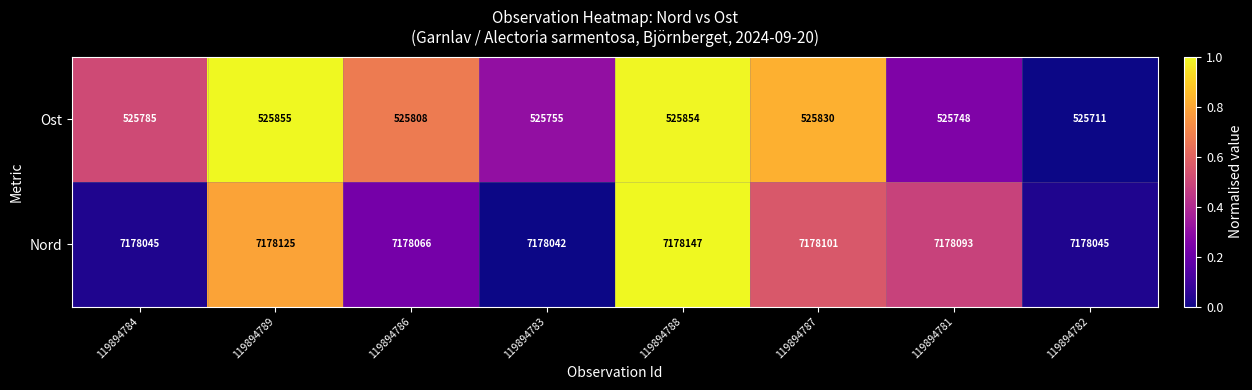

What is the difference between the second highest and minimum values in the Ost series?

143